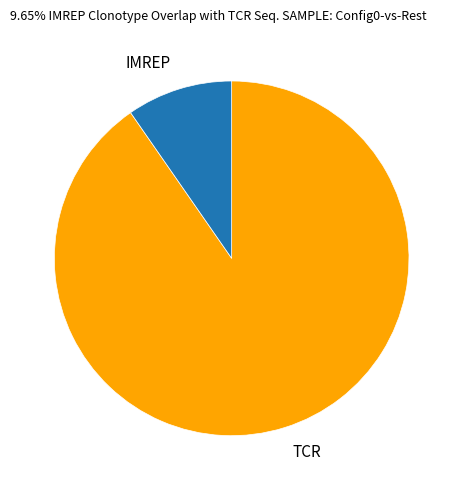

Which has a higher value, TCR or IMREP?

TCR